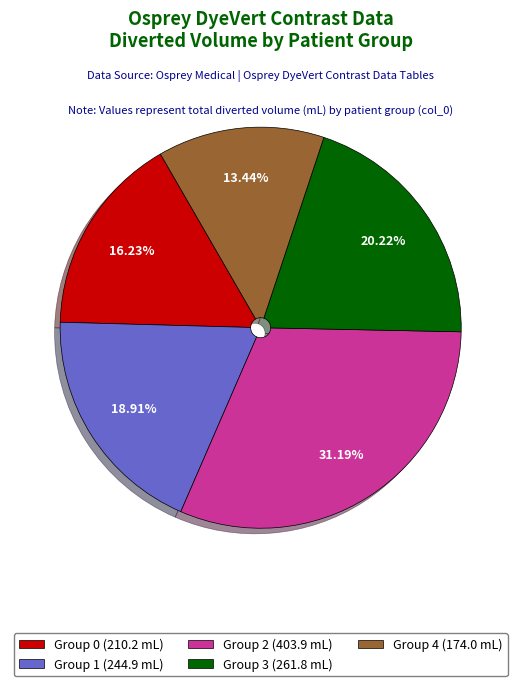

Does any single category account for the majority?

No